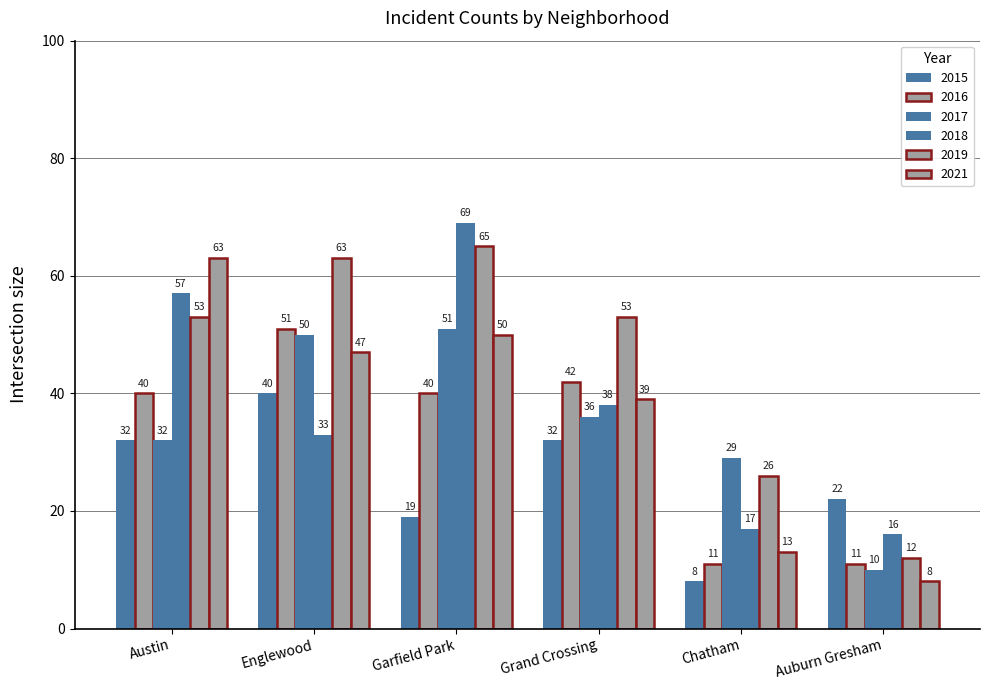

How many series are shown in this chart?

6